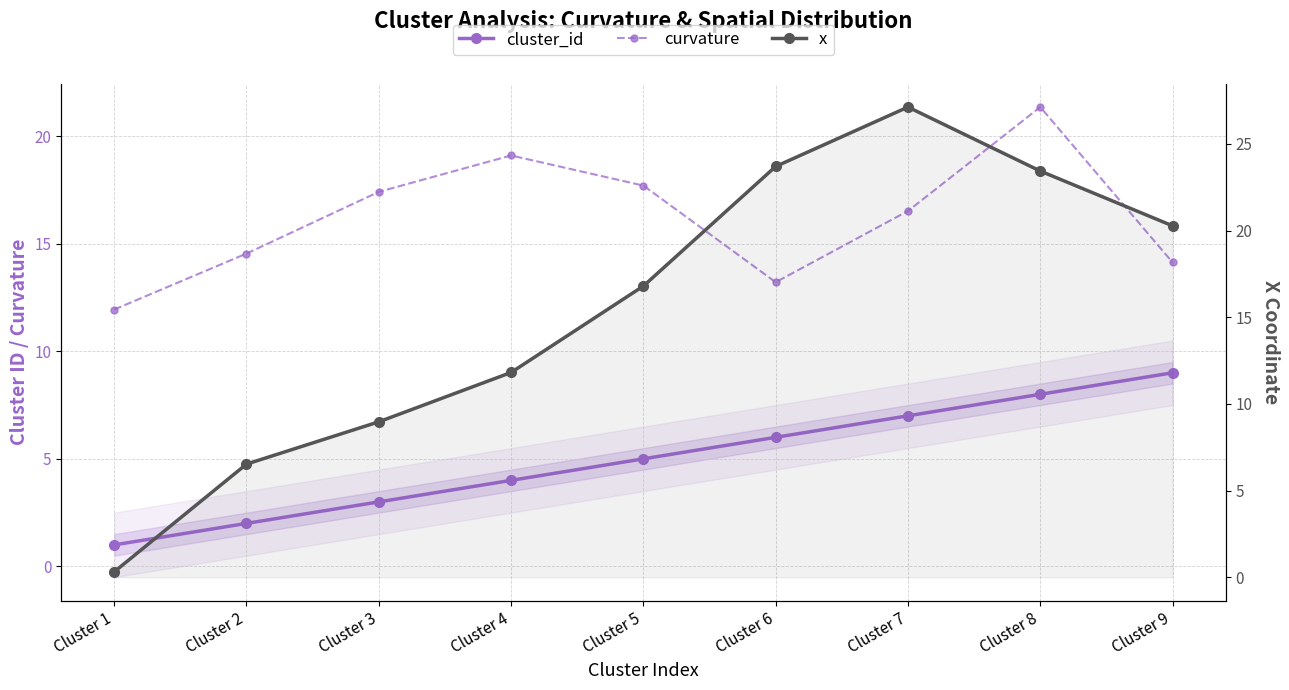

What is the minimum value shown in the chart?

0.3